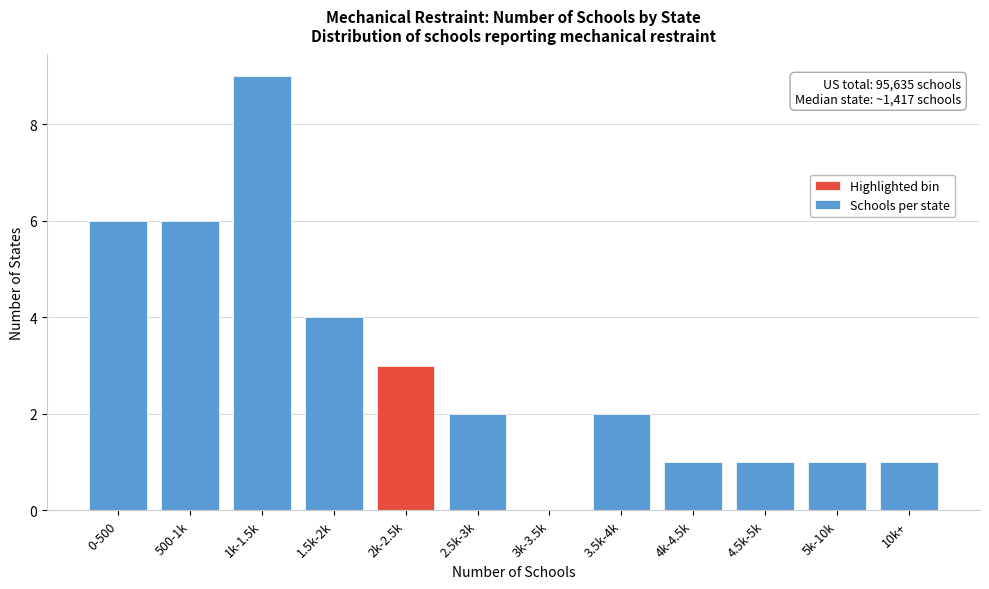

Reading left to right, what are all the values shown in this chart?

0-500=6	500-1k=6	1k-1.5k=9	1.5k-2k=4	2k-2.5k=3	2.5k-3k=2	3k-3.5k=0	3.5k-4k=2	4k-4.5k=1	4.5k-5k=1	5k-10k=1	10k+=1